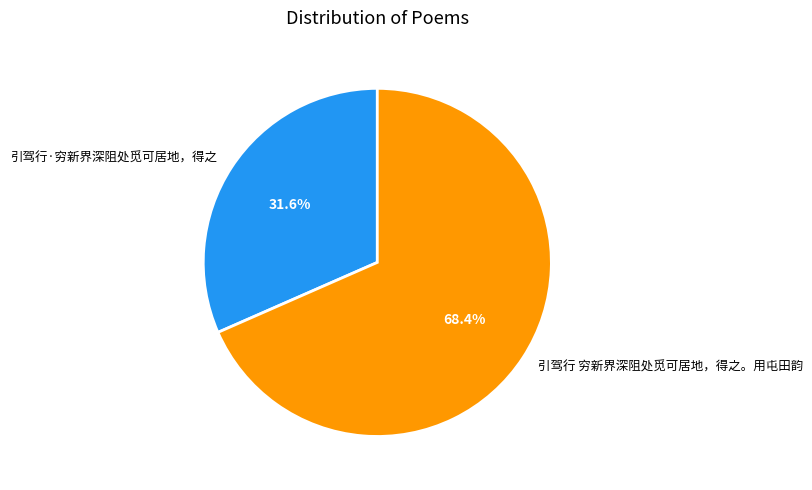

How many slices are in this pie chart?

2